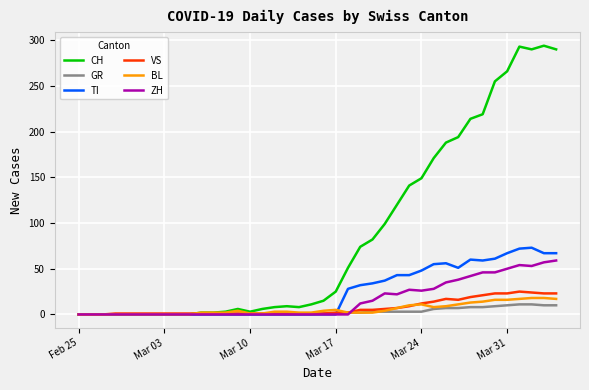

What is the greatest value displayed?

294